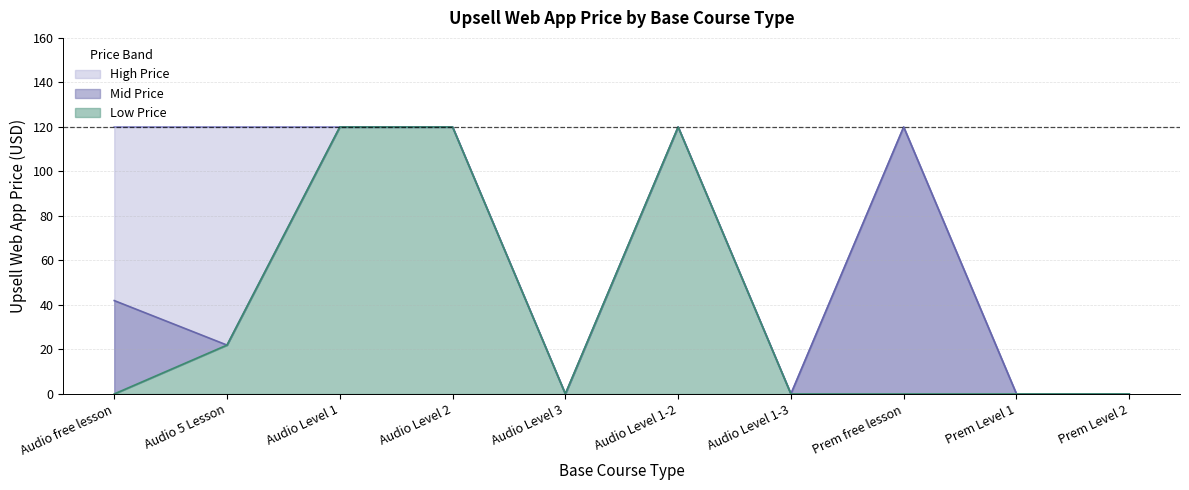

What is the difference between the maximum and minimum values in the High Price series?

120.0